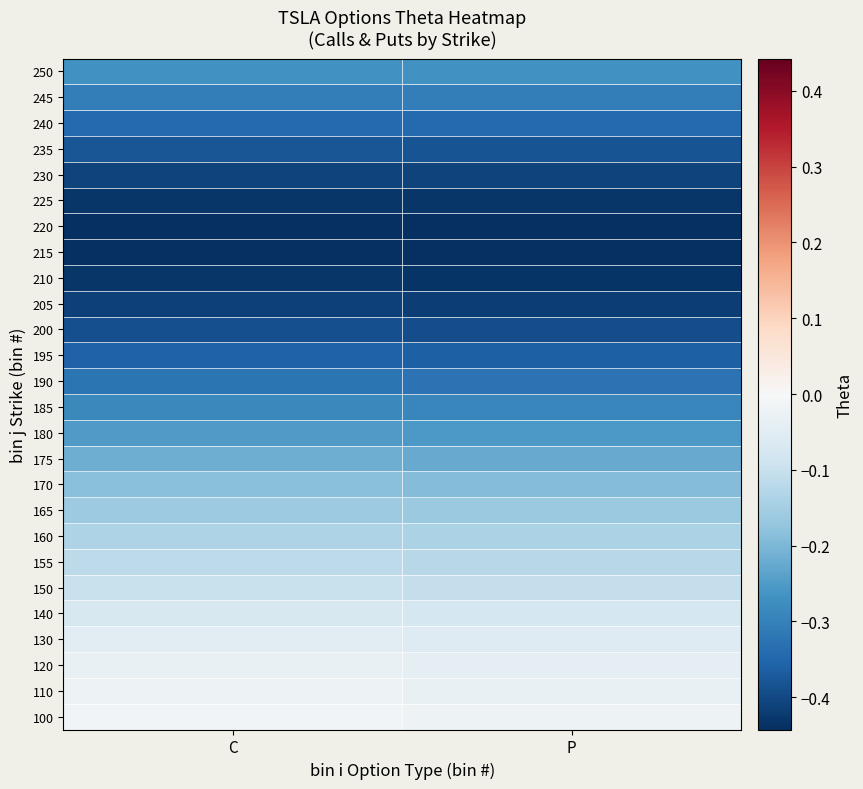

What is the difference between the highest and lowest values at C?

0.4